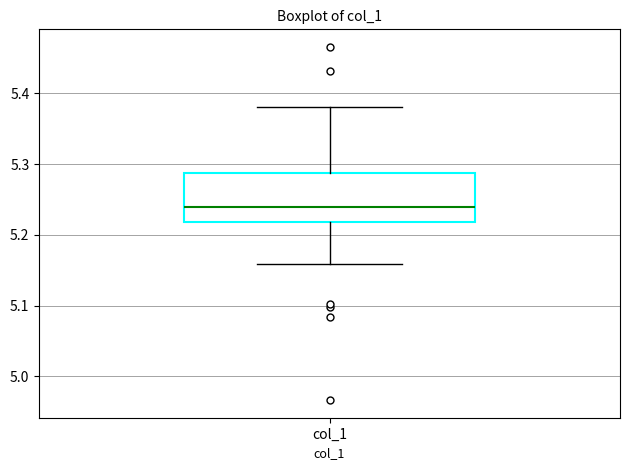

Where does the median line of the box for col_1 sit on the y-axis? The values are not printed on the chart, so give them approximately, as read against the axis.

5.24